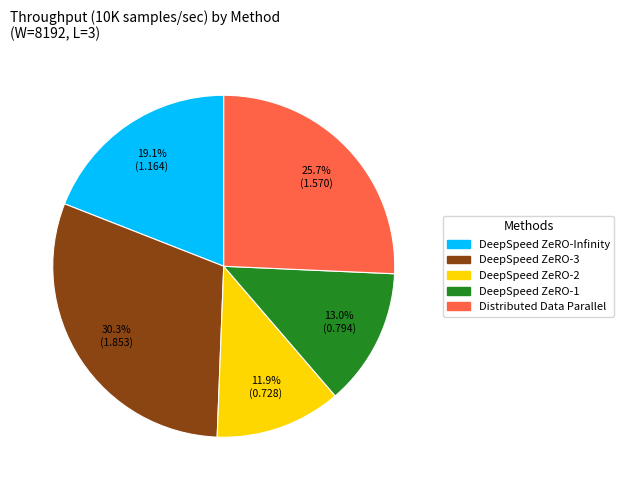

True or false: DeepSpeed ZeRO-1 accounts for 25% of the total.

False